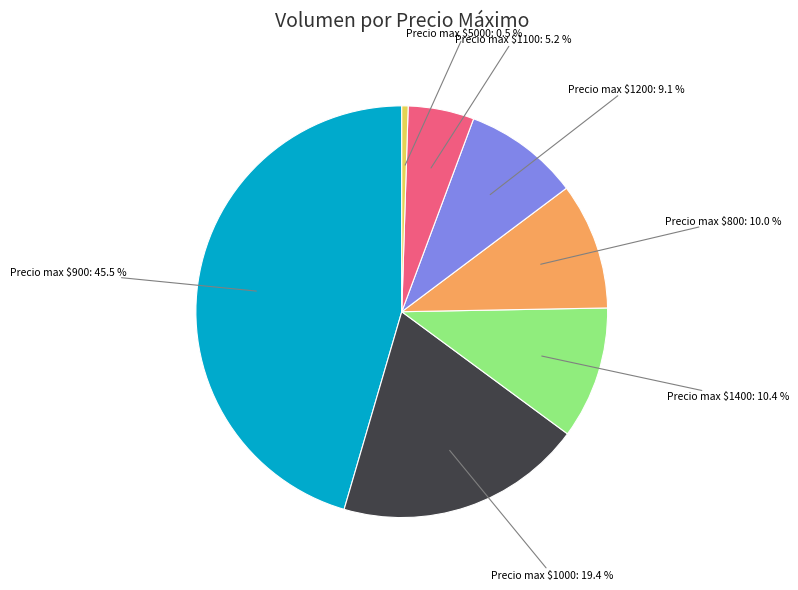

What percentage is NOT represented by Precio max $800?

90.0%